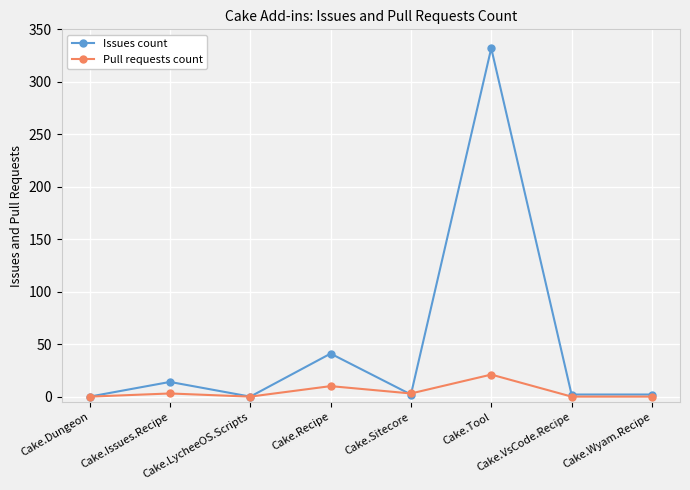

Which series has the widest spread of values?

Issues count